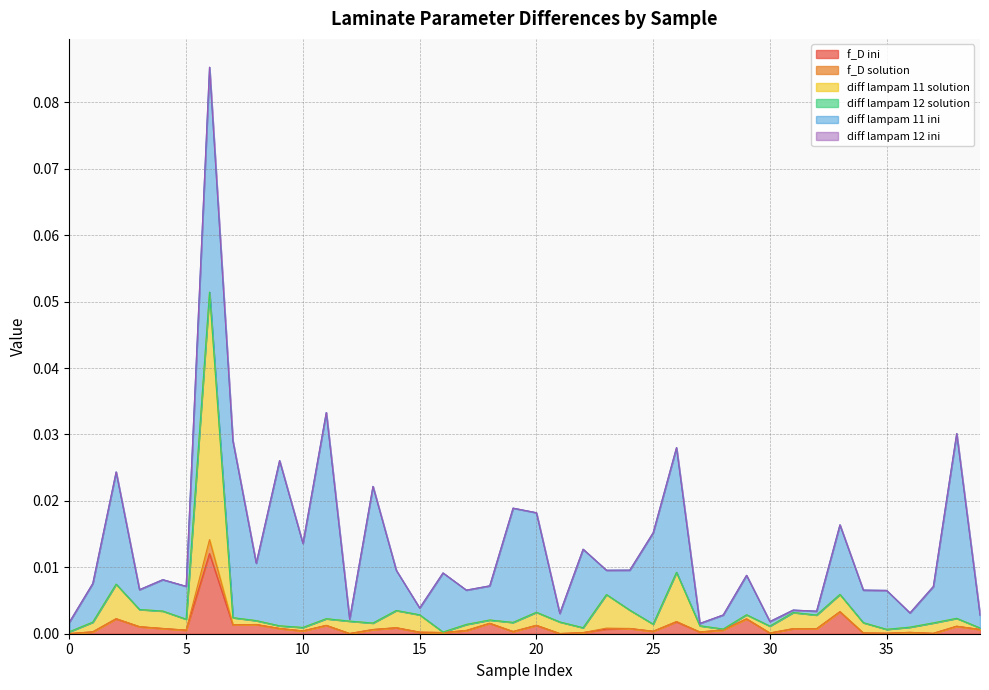

Does the chart display data point markers on the line(s)?

No